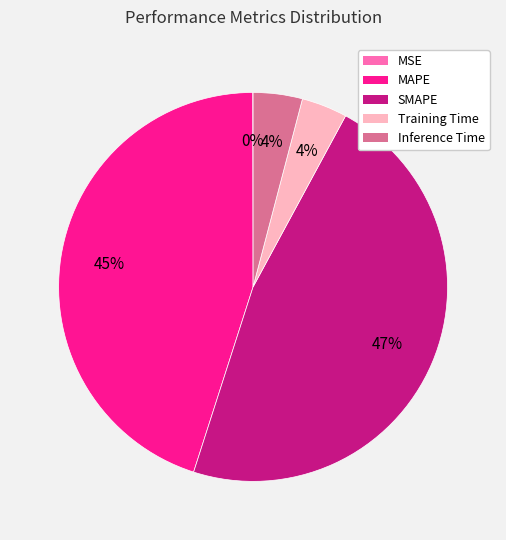

Is it true that Inference Time is 4% of the pie?

True